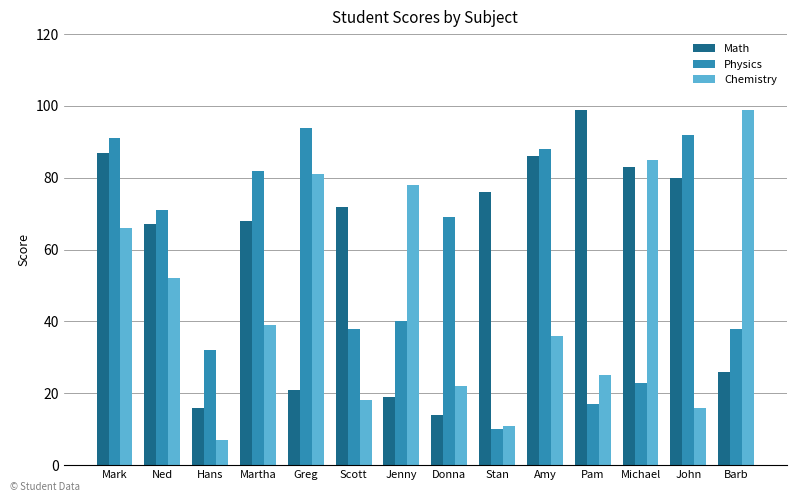

Read the Math value at Greg, to the nearest 5.

20